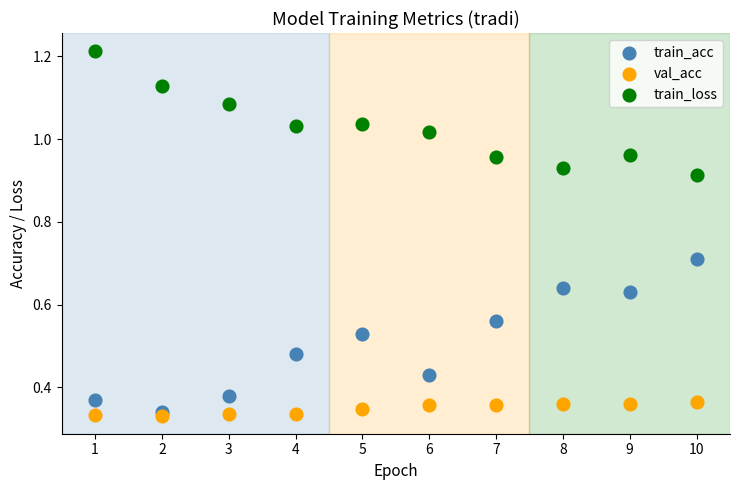

Which series contains the lowest Y value?

val_acc